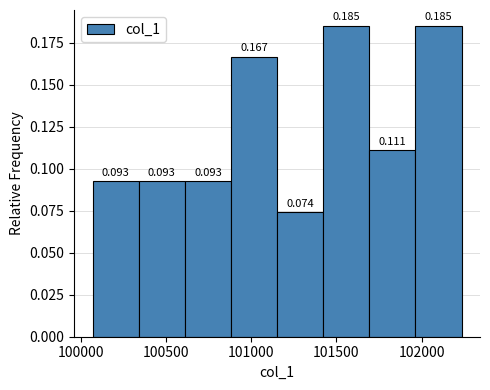

Reading left to right, list every bar in this chart as the range it spans on the x-axis followed by its height. The bar edges are not printed on the chart, so give them approximately, as read against the axis.

100050 to 100350: 0.093
100350 to 100600: 0.093
100600 to 100900: 0.093
100900 to 101150: 0.167
101150 to 101400: 0.074
101400 to 101700: 0.185
101700 to 101950: 0.111
101950 to 102250: 0.185